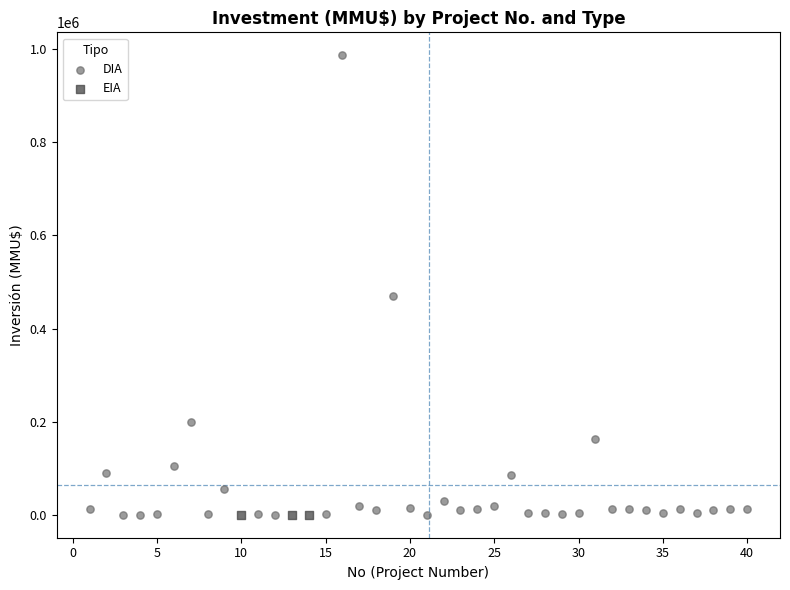

Which series reaches the maximum Y coordinate?

DIA